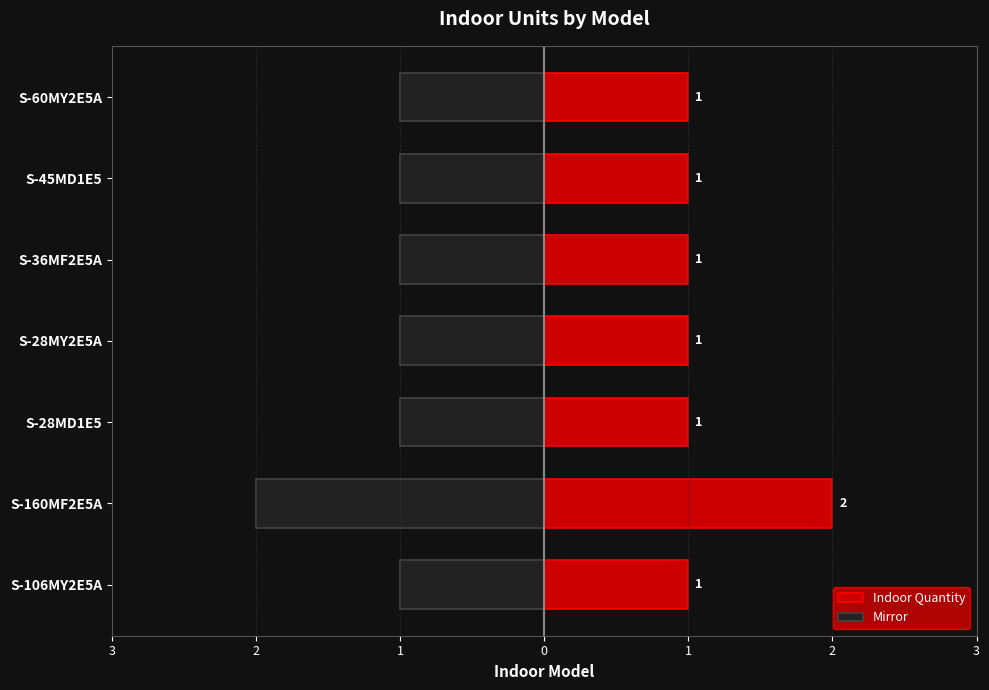

What is the maximum value shown in the chart?

2